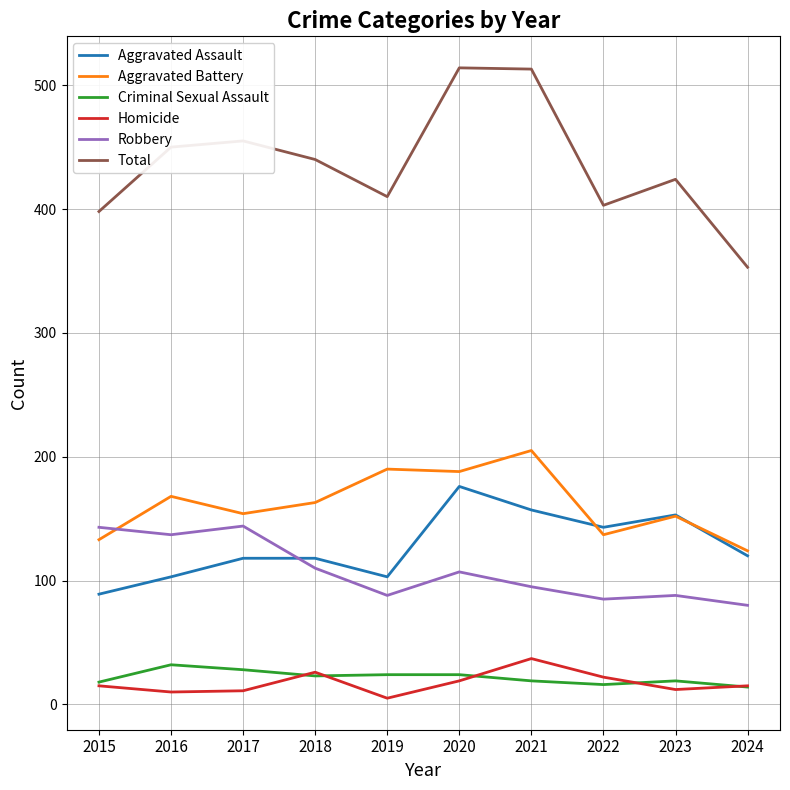

What is the maximum value for Criminal Sexual Assault?

32